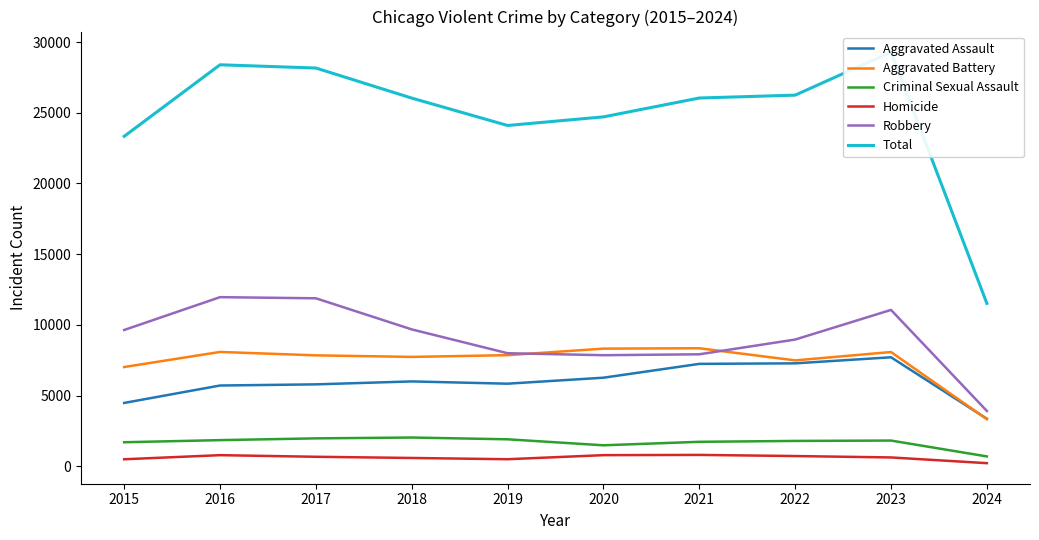

Does the chart have visible grid lines?

No